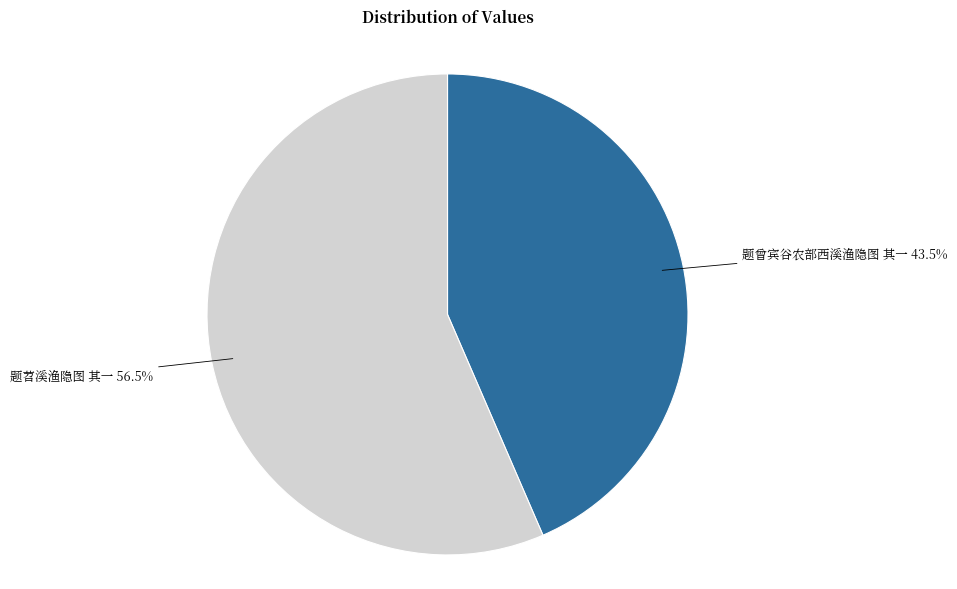

What portion of the pie excludes 题曾宾谷农部西溪渔隐图 其一?

56.5%